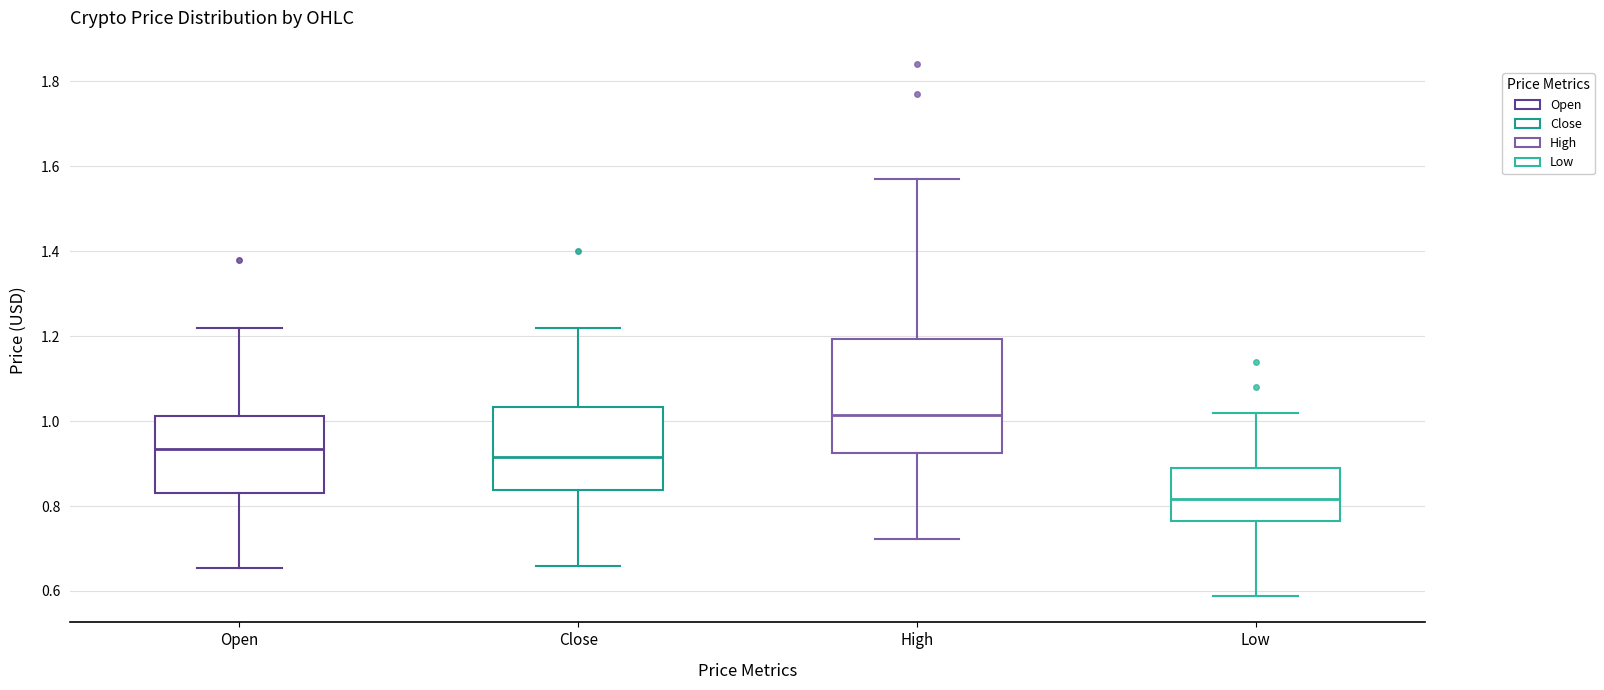

Where is the upper edge of the box for Open on the y-axis? The values are not printed on the chart, so give them approximately, as read against the axis.

1.02